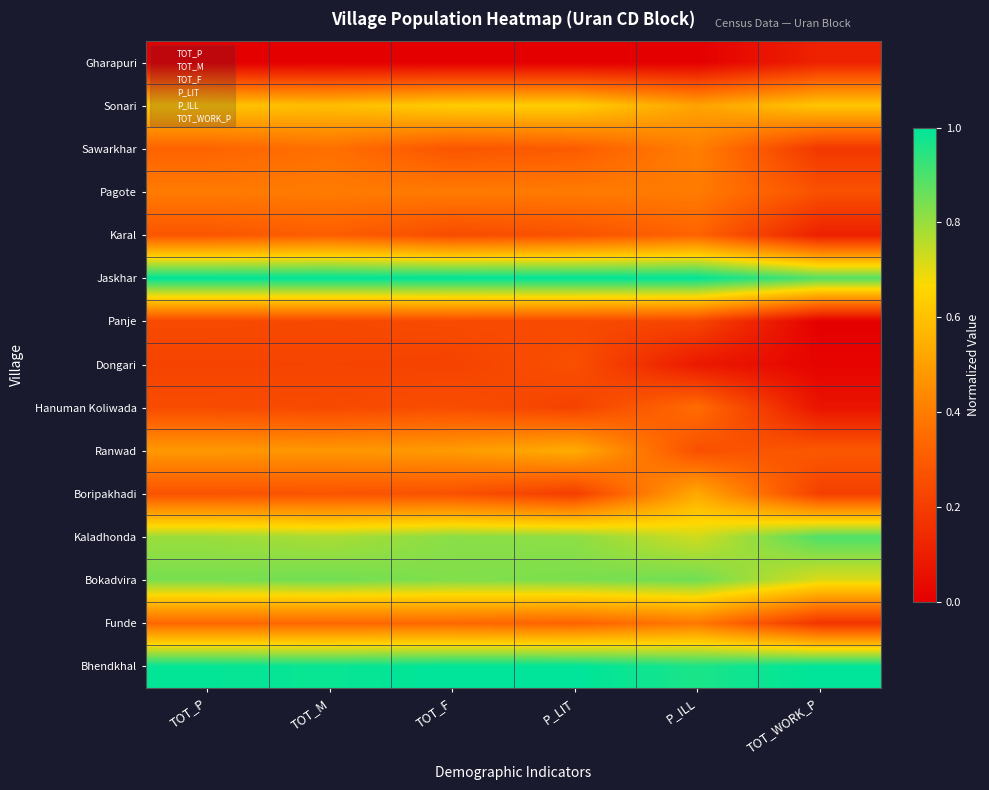

At which category is the sum across all series the highest?

TOT_M